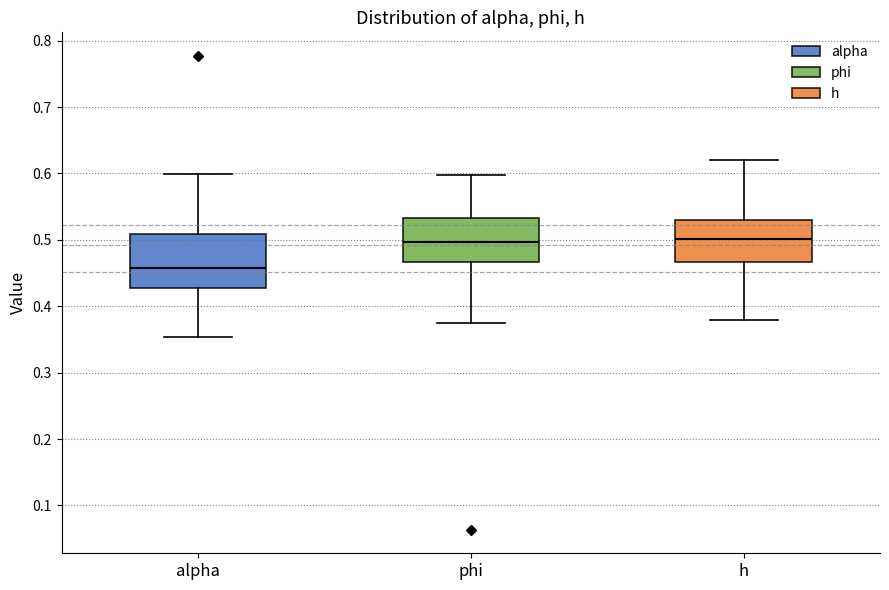

Reading left to right, read every box against the y-axis: the position of its median line, the range the box covers, and the ends of its whiskers. The values are not printed on the chart, so give them approximately, as read against the axis.

alpha: median 0.46, box 0.43 to 0.51, whiskers 0.35 to 0.60
phi: median 0.50, box 0.47 to 0.53, whiskers 0.38 to 0.60
h: median 0.50, box 0.47 to 0.53, whiskers 0.38 to 0.62